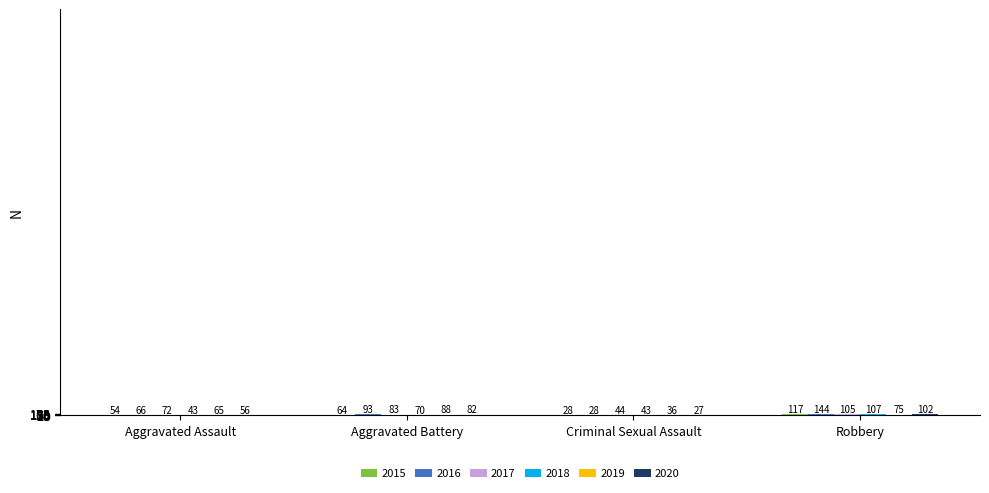

What is the total value across all series at Aggravated Assault?

356